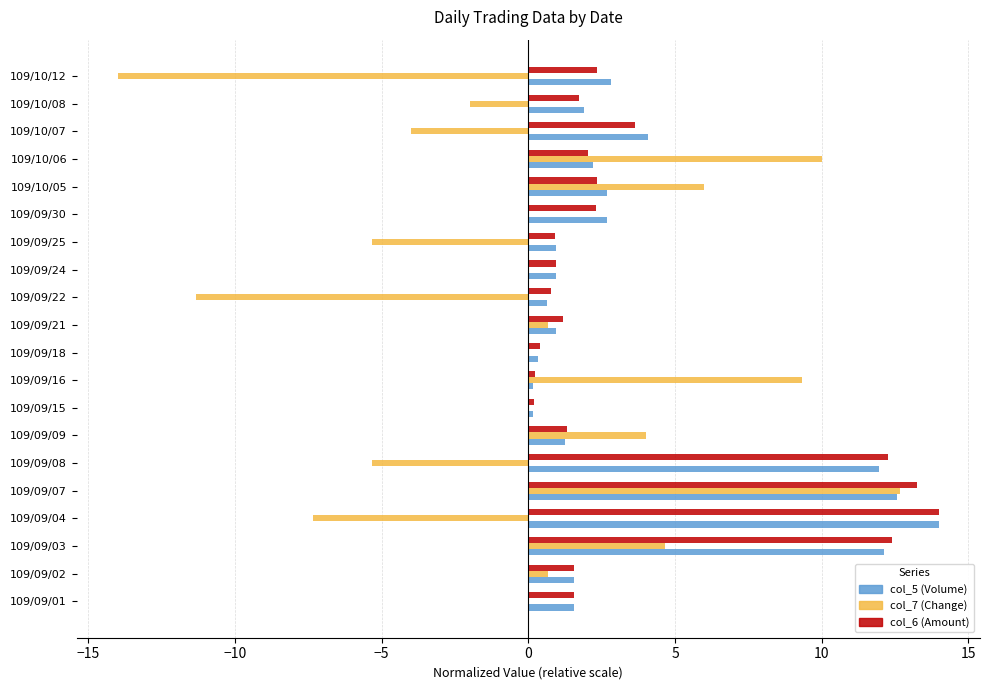

The value of col_7 (Change) at 109/09/15 is 0.0. True or false?

True